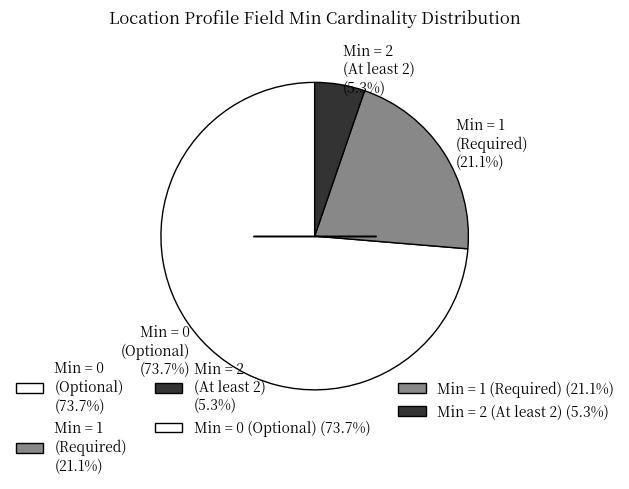

Is there any slice that represents more than half of the pie?

Yes